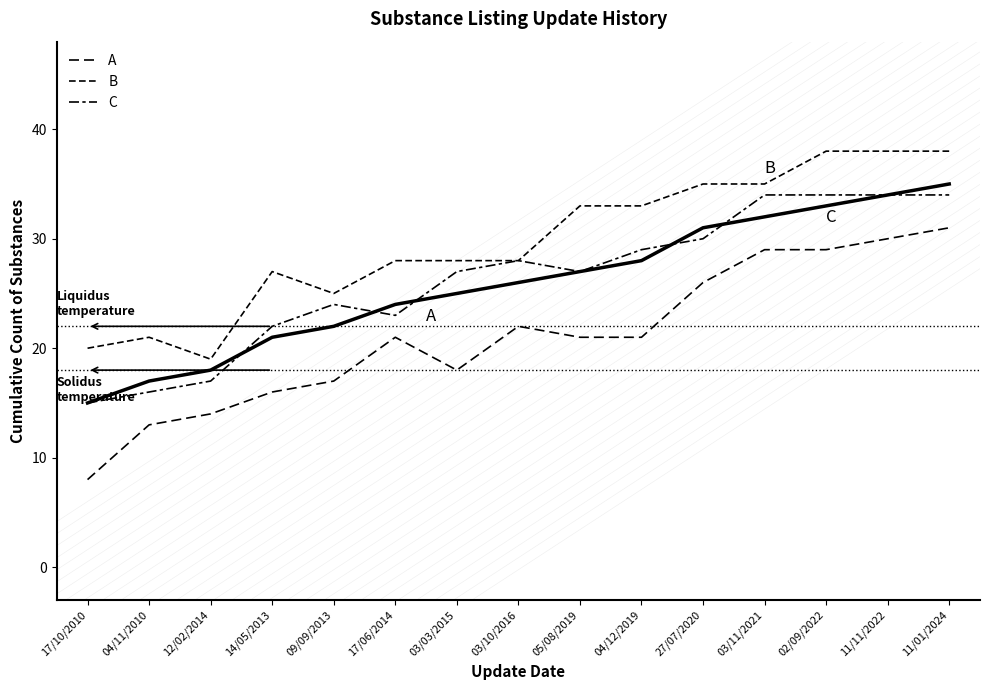

True or false: C and B intersect in this chart.

False